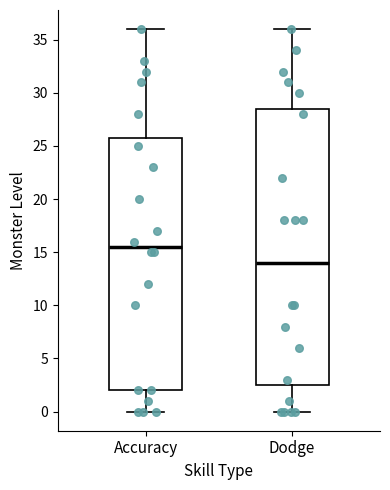

Which box has the highest median line?

Accuracy